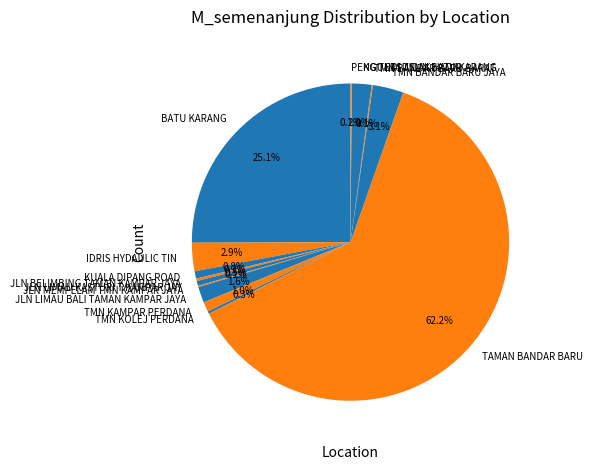

Approximately how many times larger is the value at JLN LIMAU BALI TAMAN KAMPAR JAYA compared to TMN KAMPAR PERDANA?

1.6